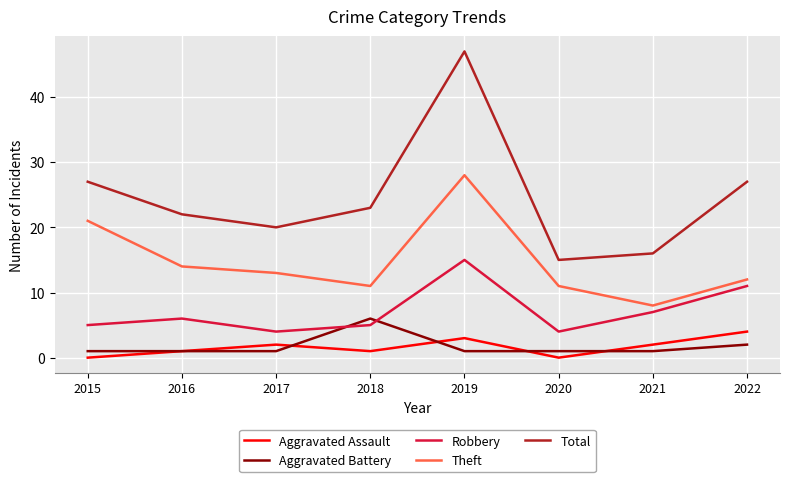

Reading left to right, list all the values displayed in this chart.

Aggravated Assault: 0	1	2	1	3	0	2	4
Aggravated Battery: 1	1	1	6	1	1	1	2
Robbery: 5	6	4	5	15	4	7	11
Theft: 21	14	13	11	28	11	8	12
Total: 27	22	20	23	47	15	16	27